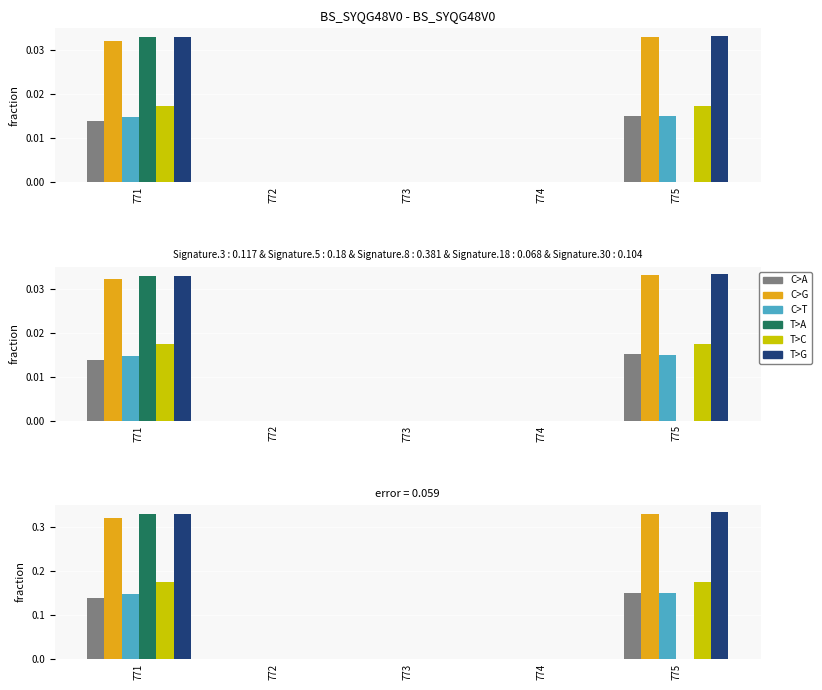

Which category has the highest value across all series?

775